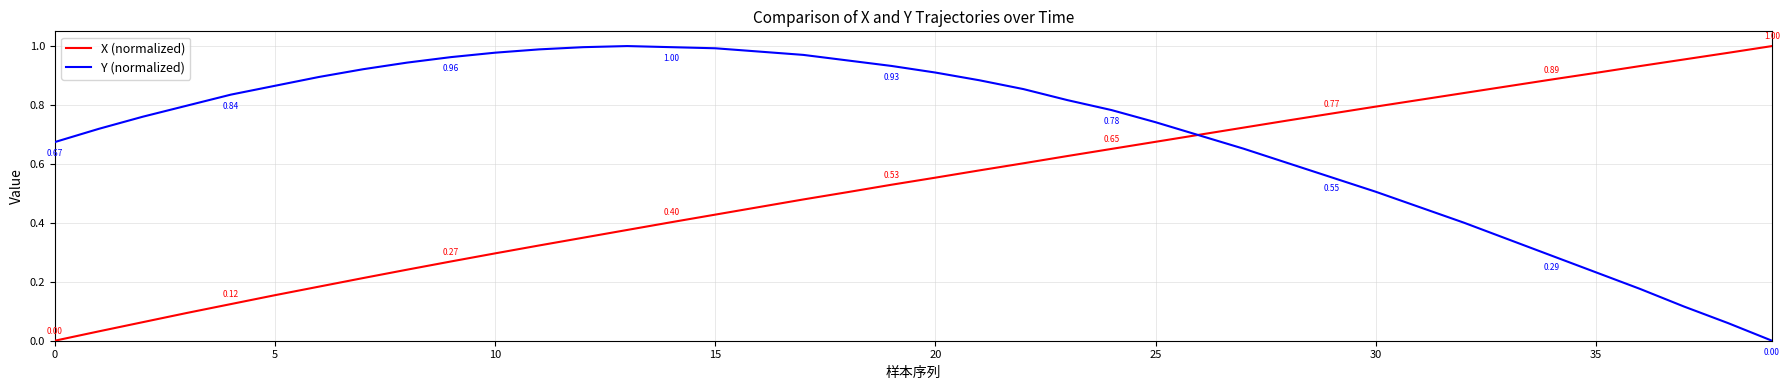

List the series in order of their overall mean, highest first.

Y (normalized), X (normalized)